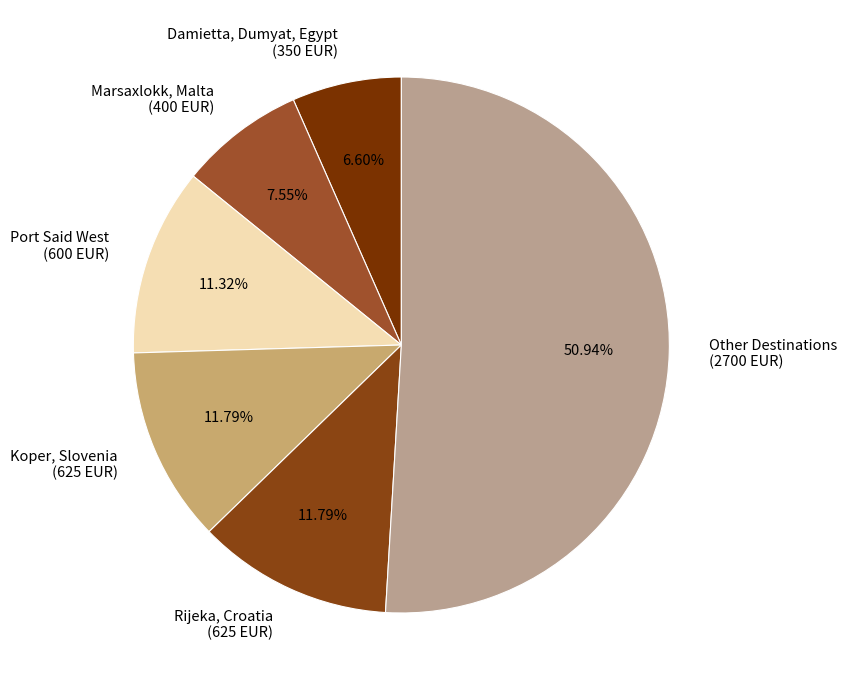

Does Rijeka, Croatia represent more than half of the total?

No